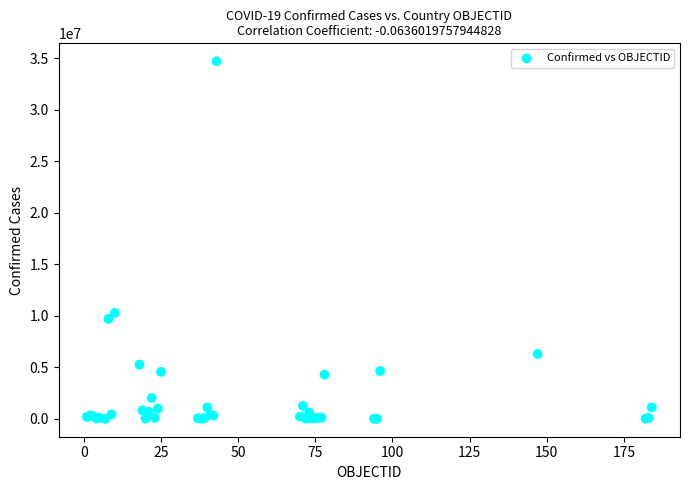

What Y value in the scatter plot is closest to 17369572?

10280150